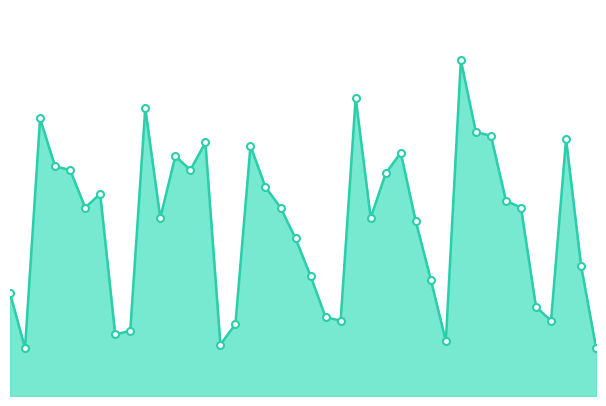

What is the maximum value shown in the chart?

98